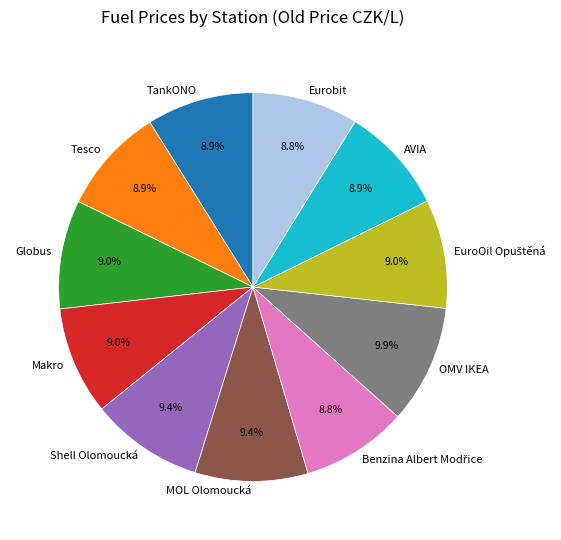

How much of the chart is everything except Tesco?

91.1%